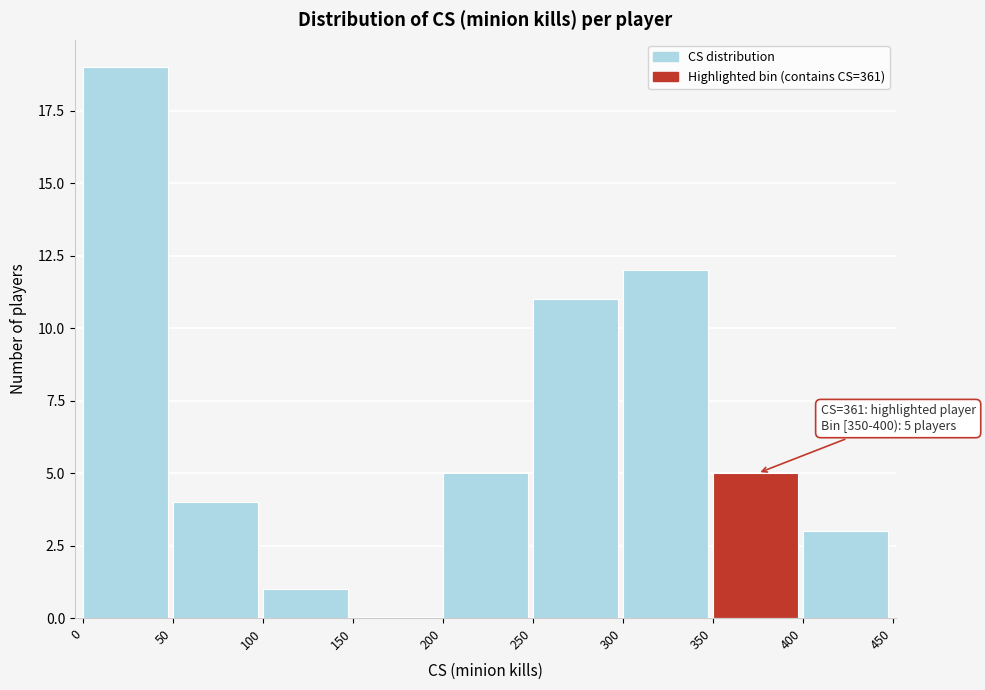

Over which range of the x-axis is the bar tallest?

0 to 50